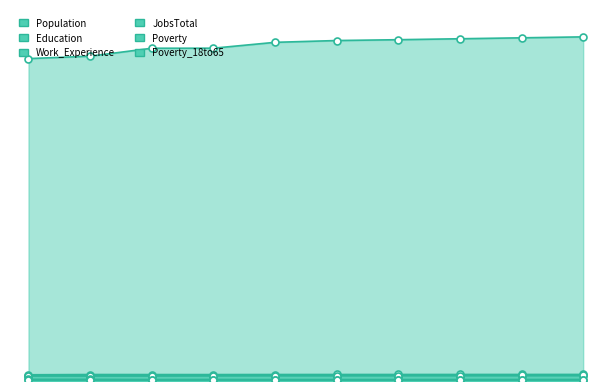

Which series reaches the maximum Y coordinate?

Population